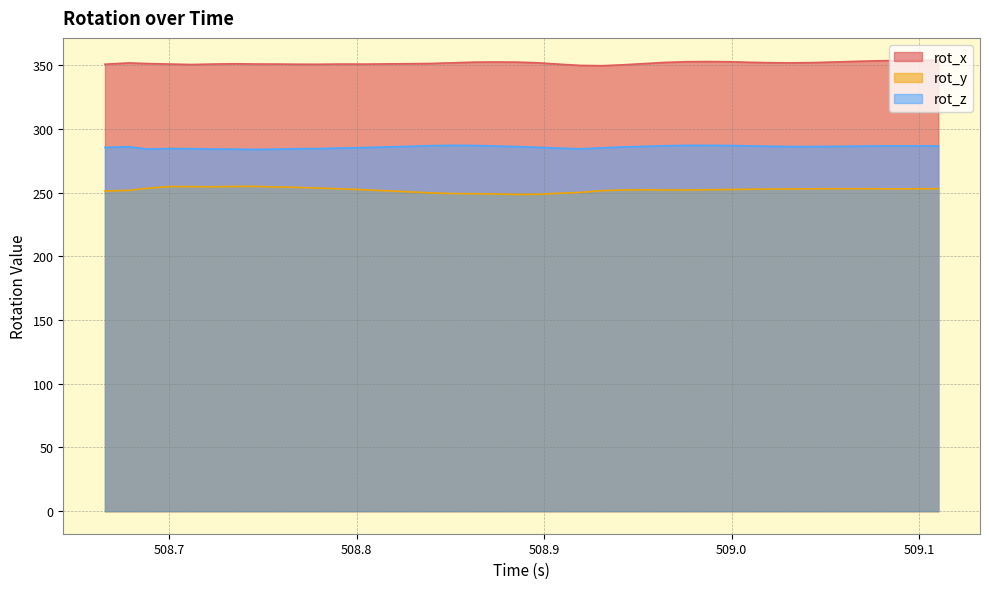

Does the chart display data point markers on the line(s)?

No